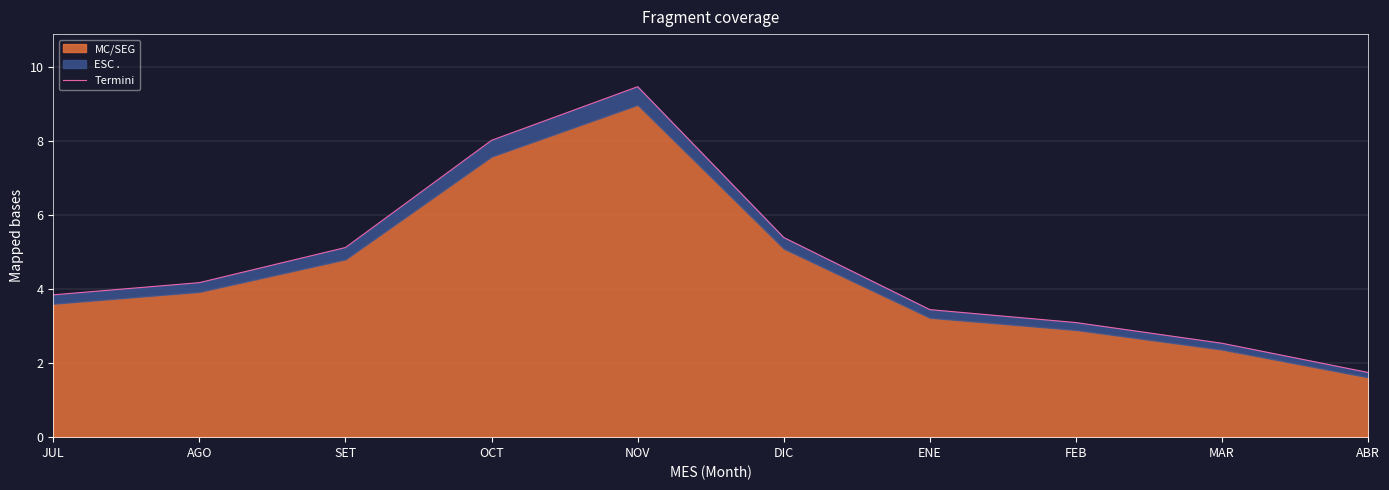

The value at FEB is 3.1. True or false?

True